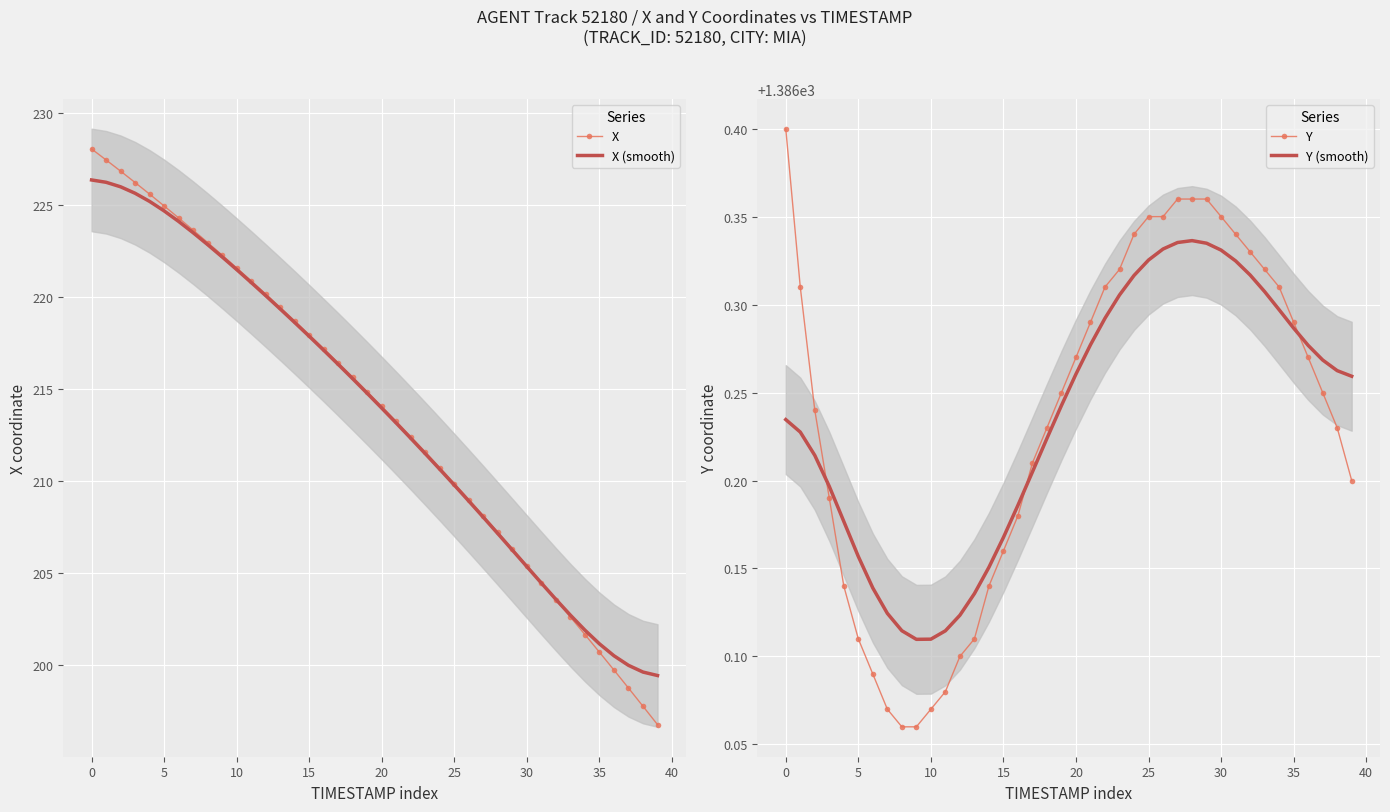

Reading left to right, transcribe all the data shown in this chart.

X: 228.1	227.5	226.9	226.2	225.6	225.0	224.3	223.6	223.0	222.3	221.6	220.9	220.2	219.4	218.7	218.0	217.2	216.4	215.7	214.9	214.1	213.2	212.4	211.6	210.7	209.9	209.0	208.1	207.2	206.3	205.4	204.5	203.5	202.6	201.6	200.7	199.7	198.7	197.7	196.8
X (smooth): 226.4	226.3	226.0	225.7	225.2	224.7	224.1	223.5	222.9	222.2	221.5	220.8	220.1	219.4	218.6	217.9	217.1	216.3	215.6	214.8	214.0	213.1	212.3	211.5	210.6	209.8	208.9	208.0	207.1	206.2	205.3	204.4	203.6	202.7	201.9	201.1	200.5	200.0	199.6	199.4
Y: 1386.4	1386.3	1386.2	1386.2	1386.1	1386.1	1386.1	1386.1	1386.1	1386.1	1386.1	1386.1	1386.1	1386.1	1386.1	1386.2	1386.2	1386.2	1386.2	1386.2	1386.3	1386.3	1386.3	1386.3	1386.3	1386.3	1386.3	1386.4	1386.4	1386.4	1386.3	1386.3	1386.3	1386.3	1386.3	1386.3	1386.3	1386.2	1386.2	1386.2
Y (smooth): 1386.2	1386.2	1386.2	1386.2	1386.2	1386.2	1386.1	1386.1	1386.1	1386.1	1386.1	1386.1	1386.1	1386.1	1386.2	1386.2	1386.2	1386.2	1386.2	1386.2	1386.3	1386.3	1386.3	1386.3	1386.3	1386.3	1386.3	1386.3	1386.3	1386.3	1386.3	1386.3	1386.3	1386.3	1386.3	1386.3	1386.3	1386.3	1386.3	1386.3